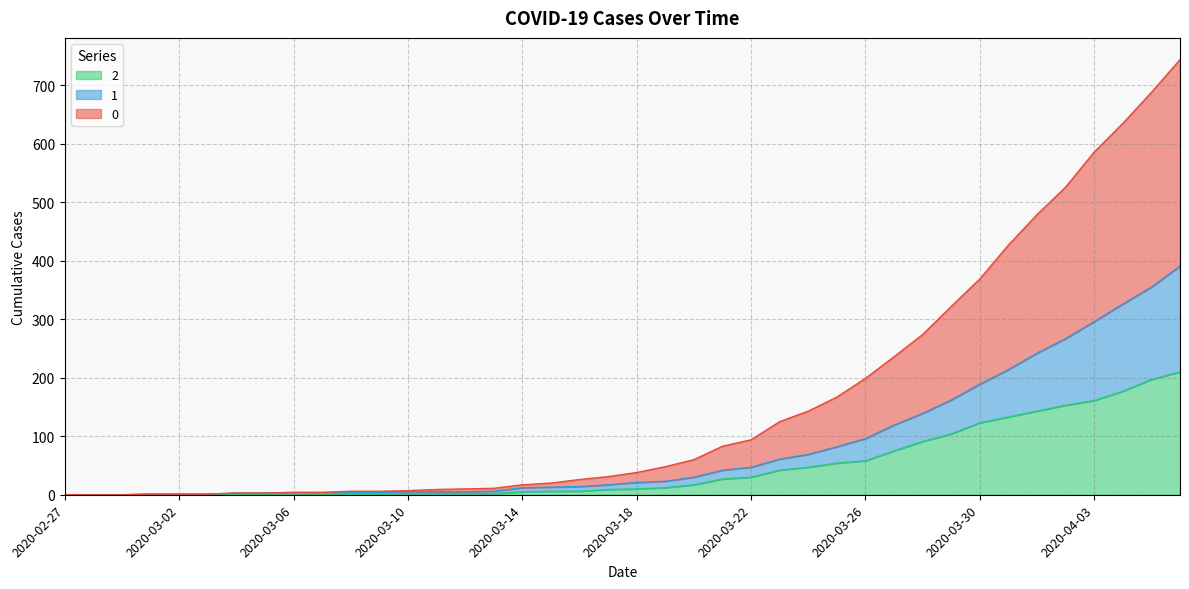

True or false: 1 and 0 intersect in this chart.

False